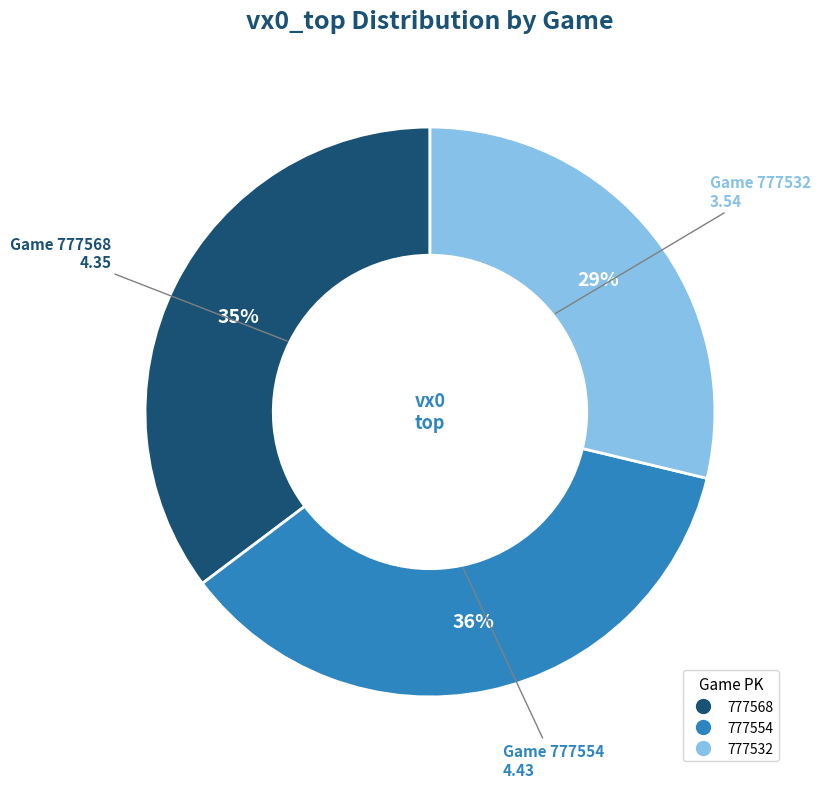

What is the smallest slice in the pie chart?

777532